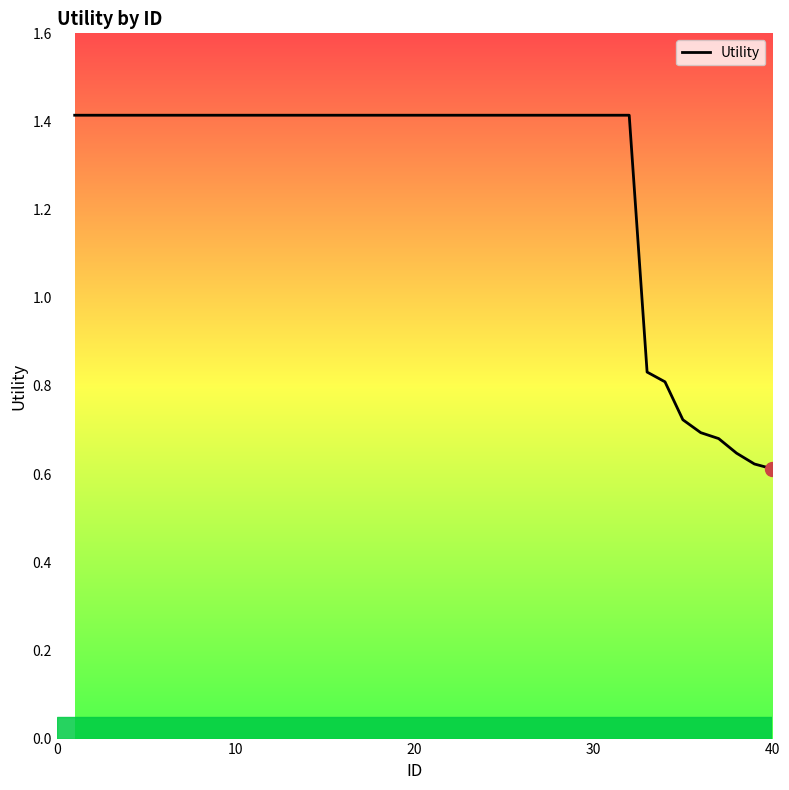

Does the chart have visible grid lines?

No